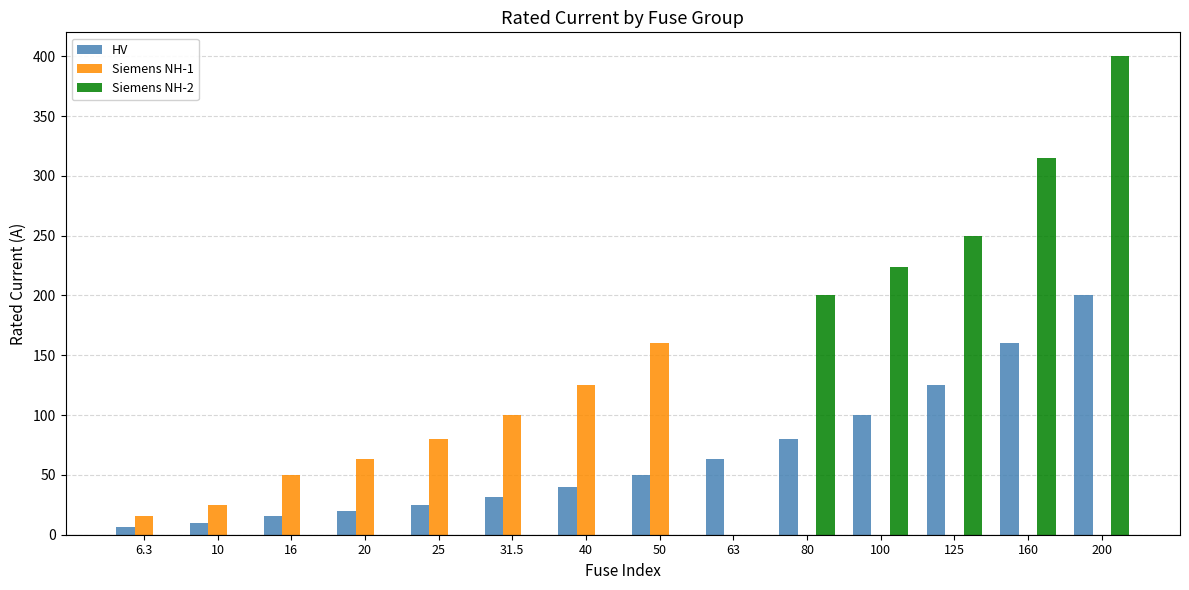

The value of HV at 80 is 121.1. True or false?

False